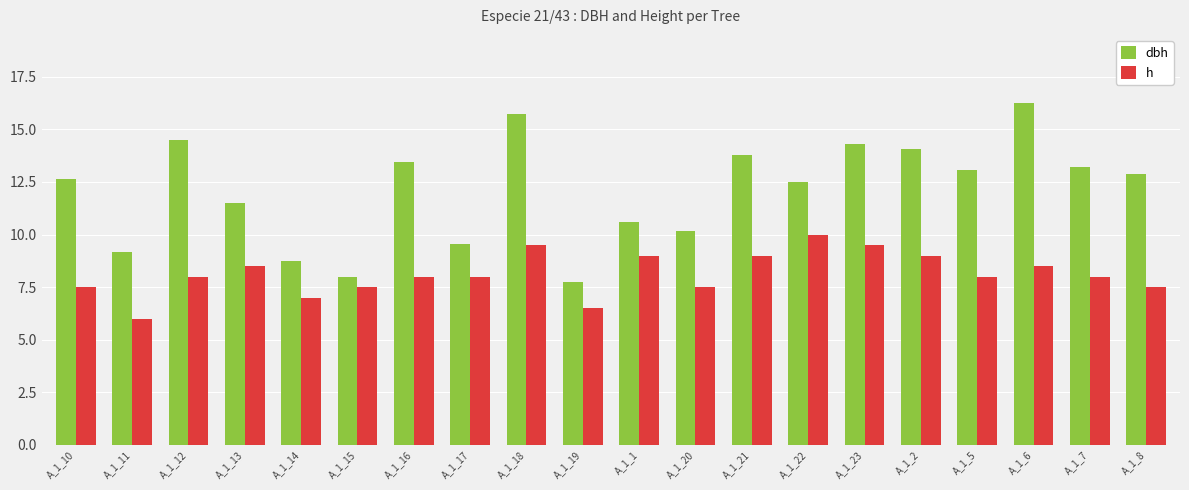

Does the chart contain stacked bars?

No